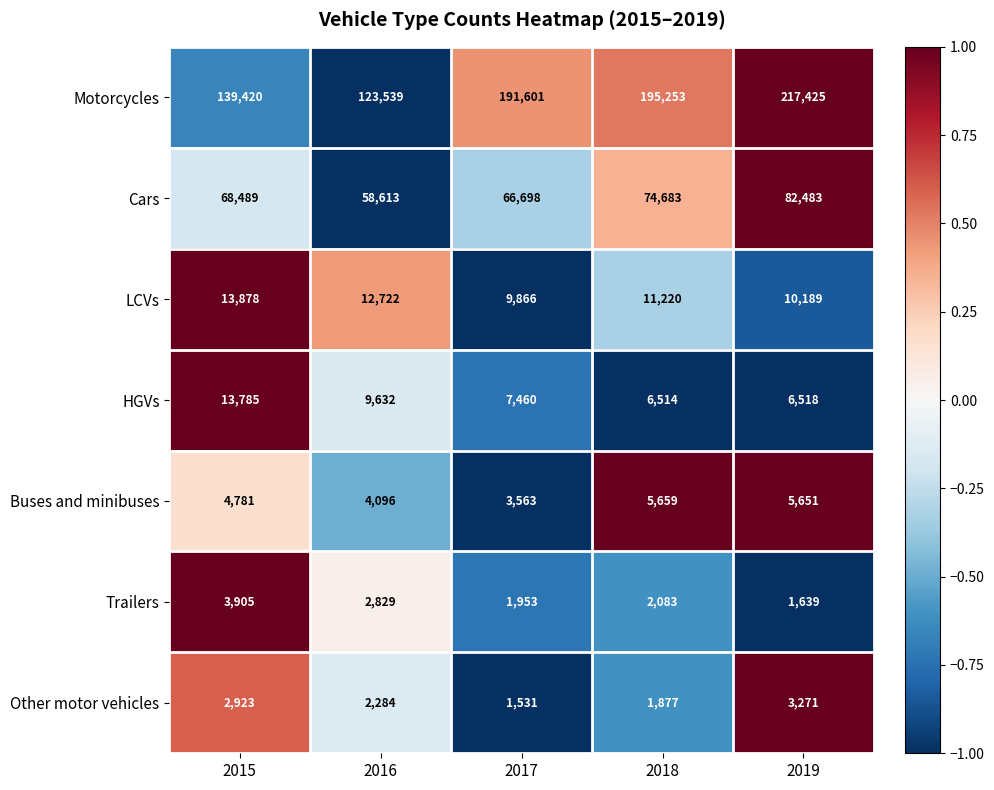

How many series are shown in this chart?

7